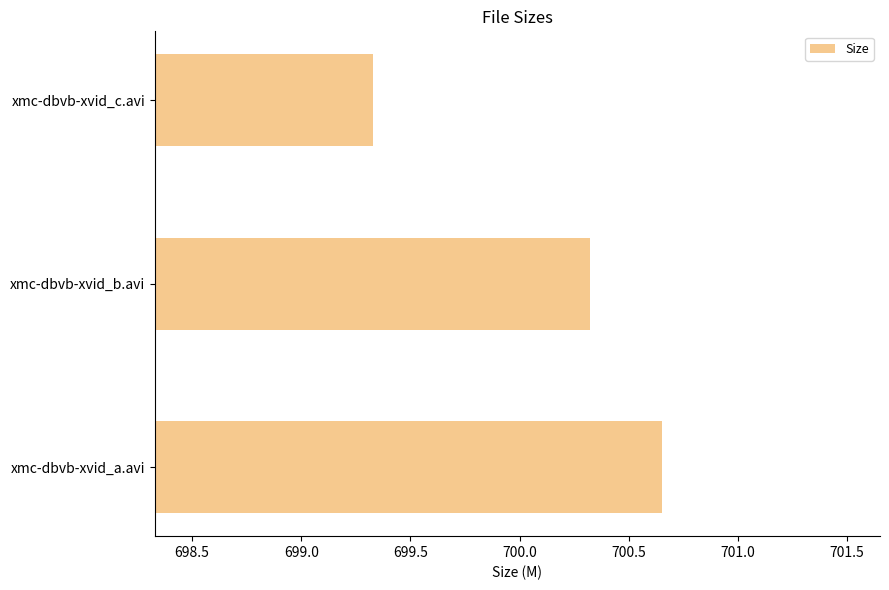

At which label is the value closest to 699?

xmc-dbvb-xvid_c.avi